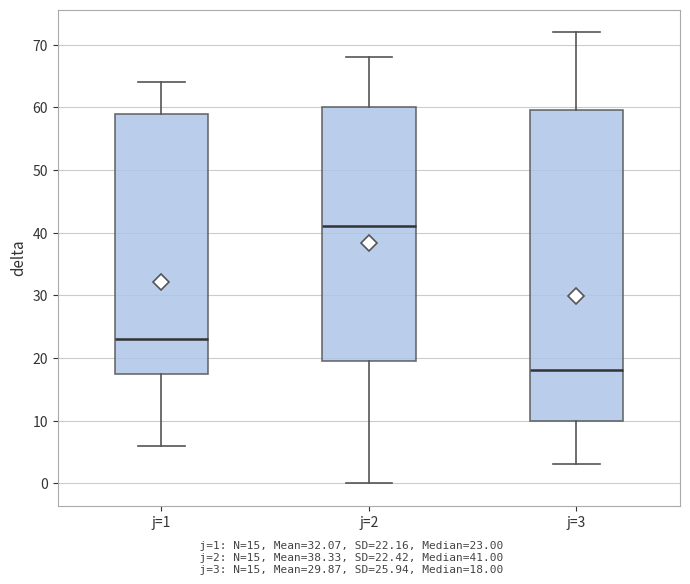

Reading left to right, read every box against the y-axis: the position of its median line, the range the box covers, and the ends of its whiskers. The values are not printed on the chart, so give them approximately, as read against the axis.

j=1: median 23, box 18 to 59, whiskers 6 to 64
j=2: median 41, box 20 to 60, whiskers 0 to 68
j=3: median 18, box 10 to 60, whiskers 3 to 72